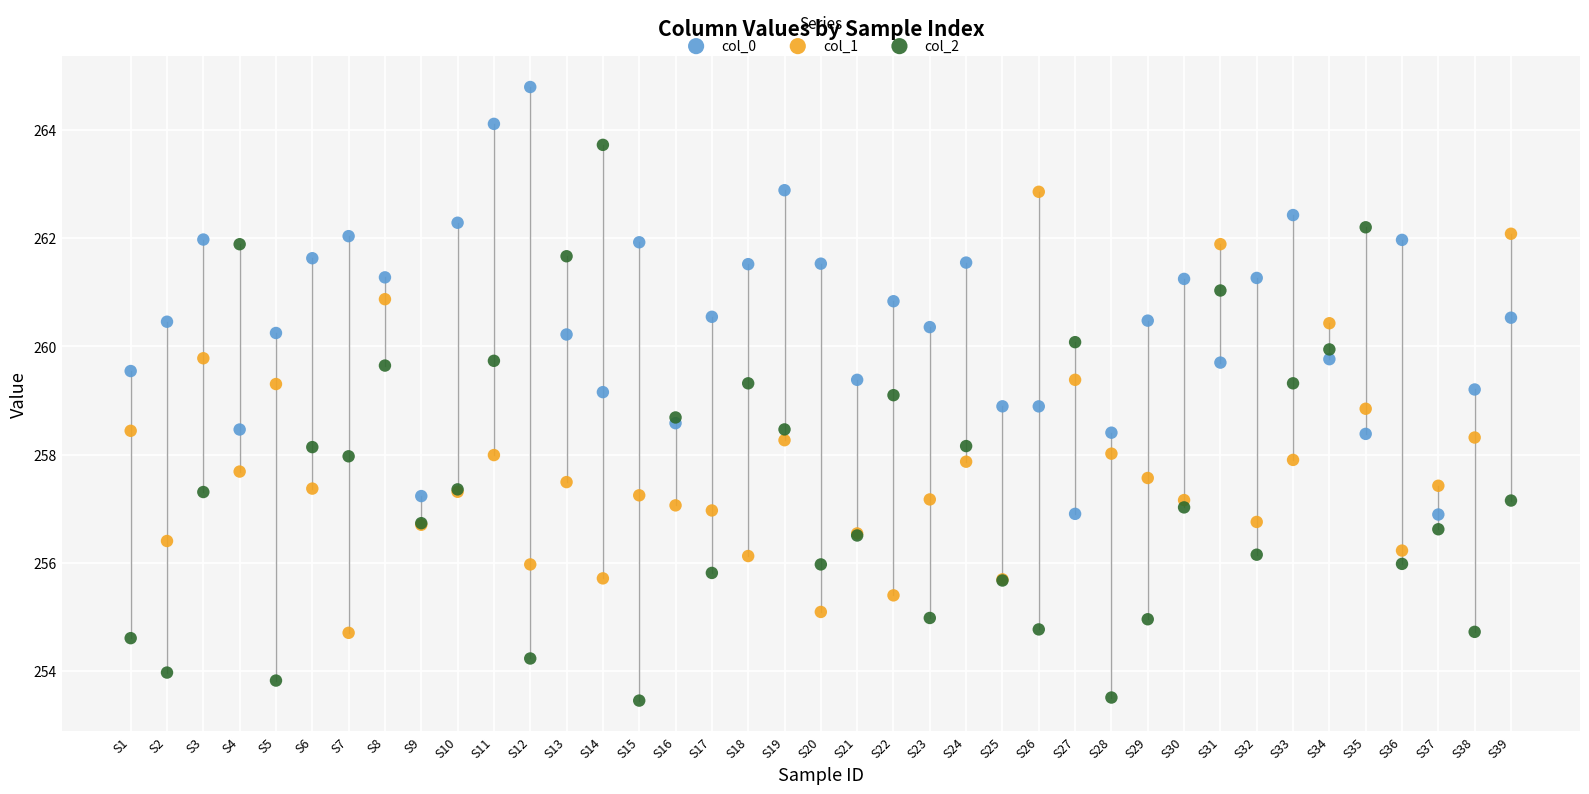

Which series contains the lowest Y value?

col_2